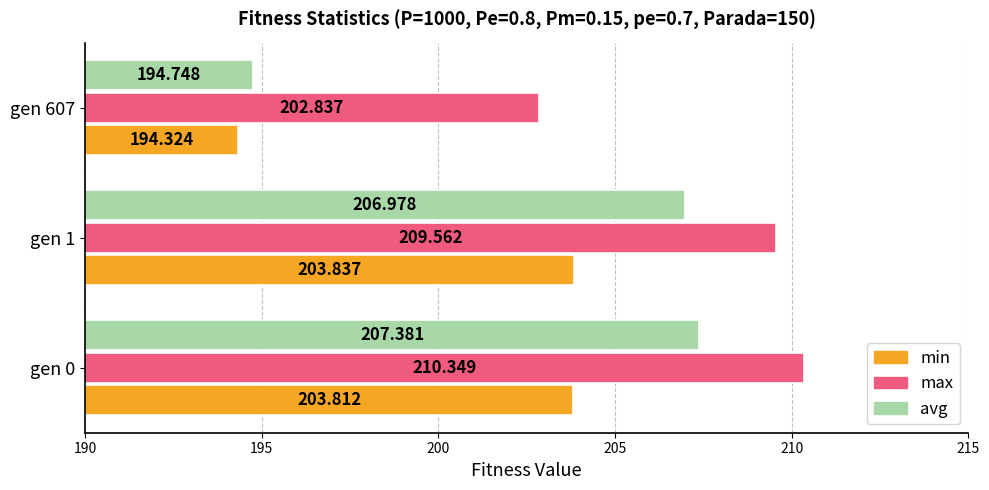

Between gen 0 and gen 1, which series saw the biggest shift?

max